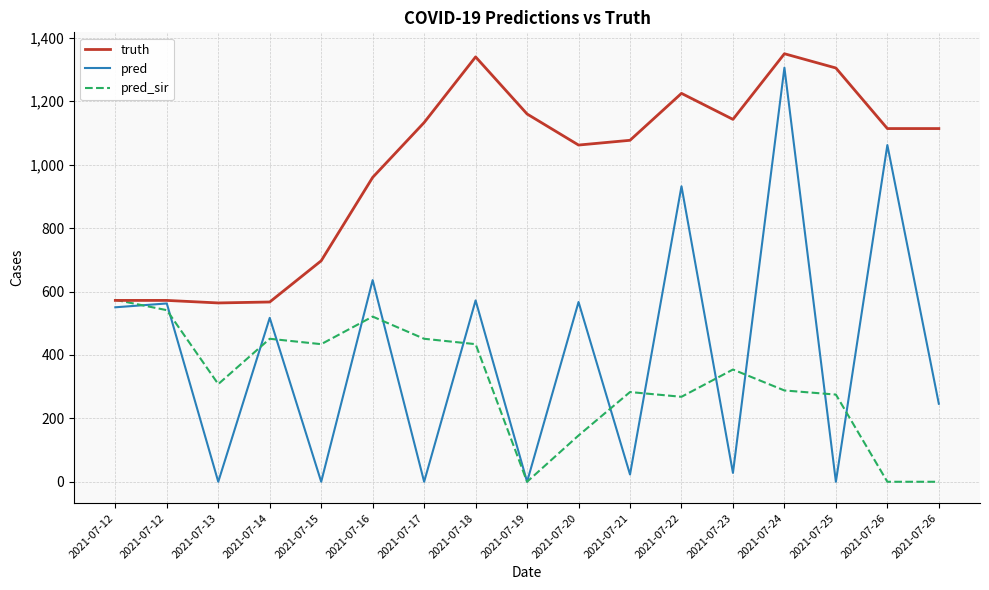

How many lines are shown in the chart?

3